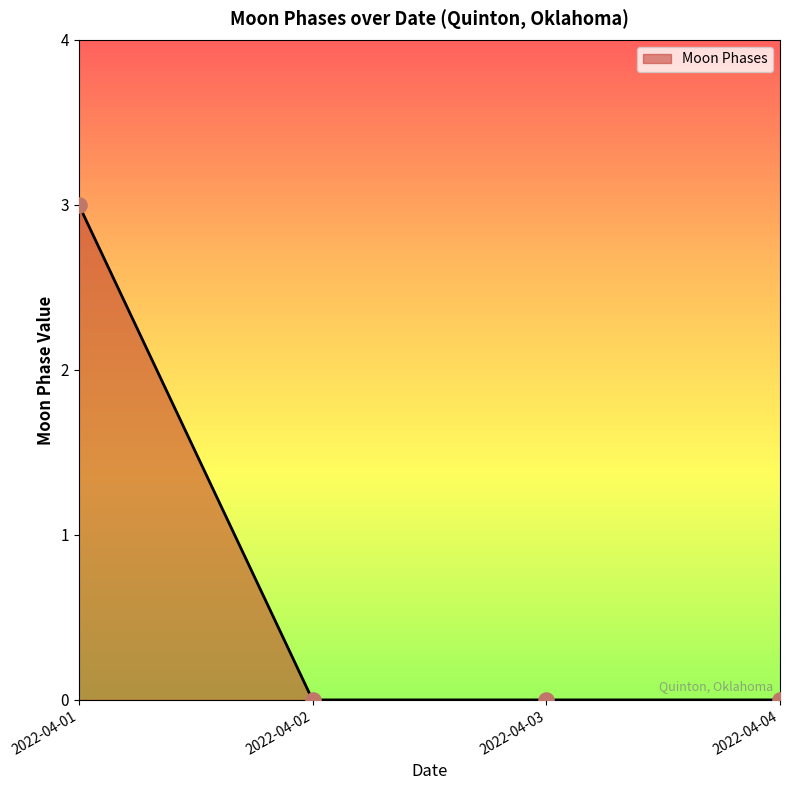

What is the change in value from 2022-04-01 to 2022-04-04?

-3